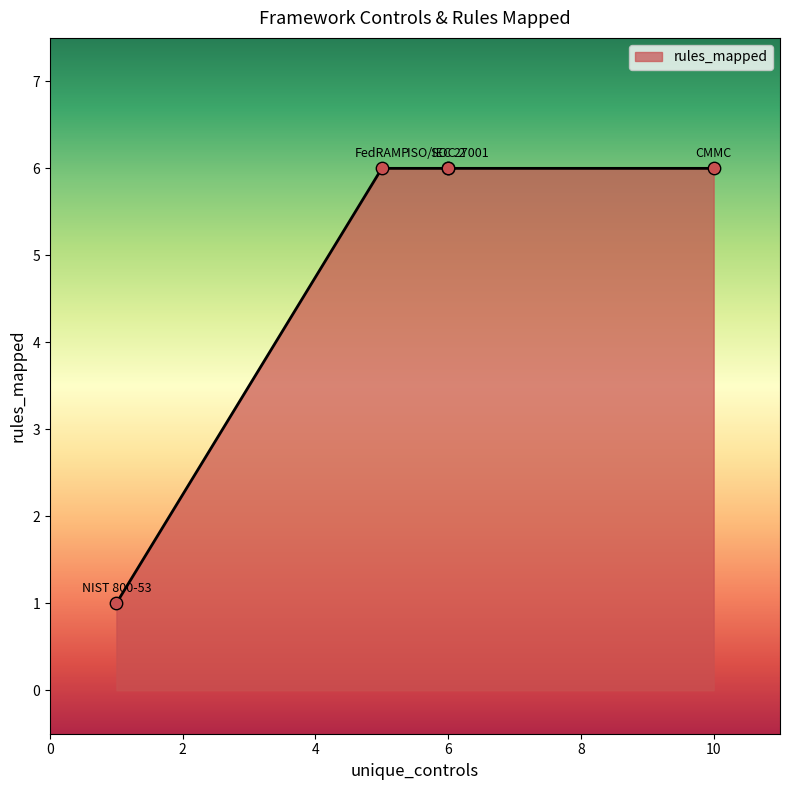

Which has a higher value, FedRAMP or SOC 2?

FedRAMP